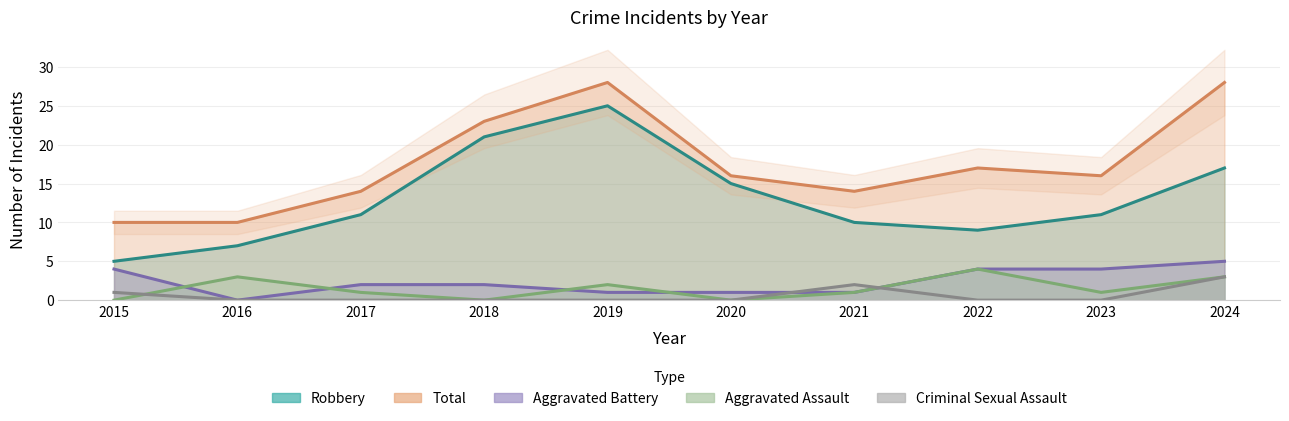

What are all the series names shown in the legend?

Aggravated Assault, Aggravated Battery, Criminal Sexual Assault, Robbery, Total